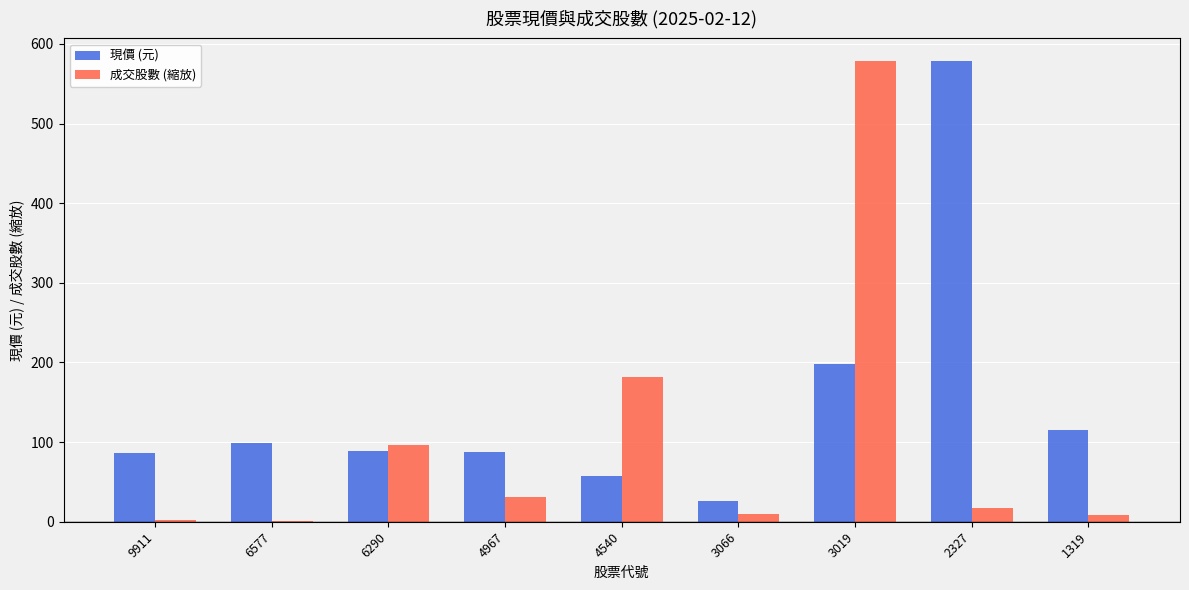

Does the chart contain stacked bars?

No